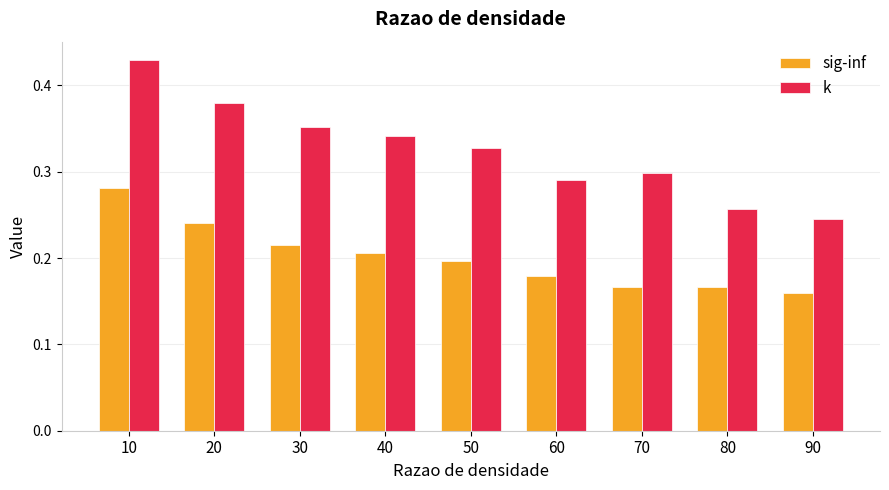

At how many categories does at least one series exceed 0?

9